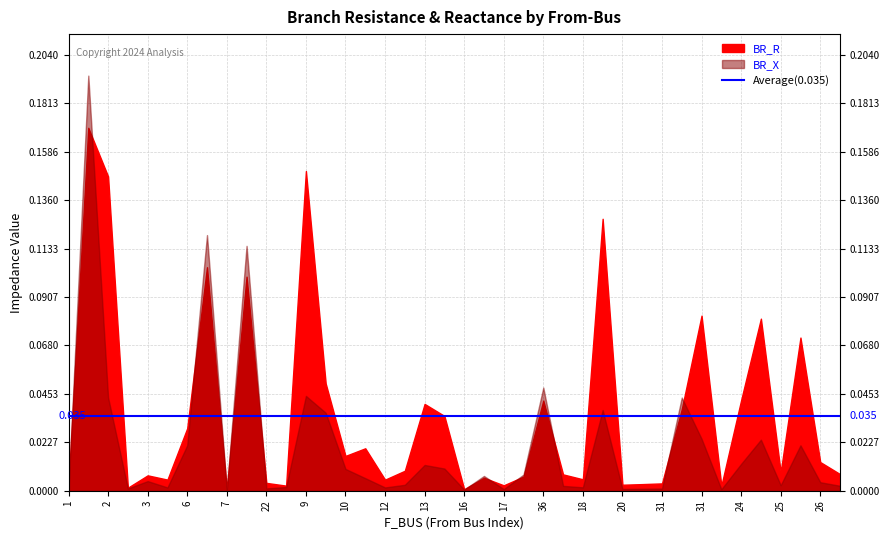

Which has a higher value, 10 or 7?

10